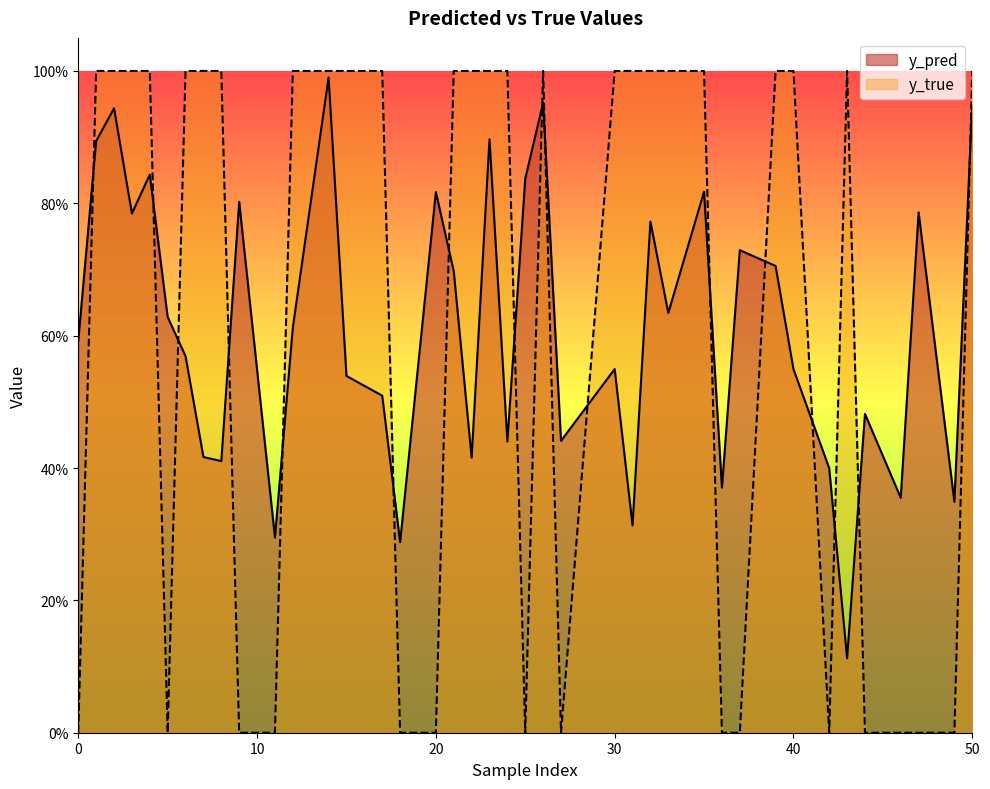

True or false: y_true has a value of 1.0 at 21.

True